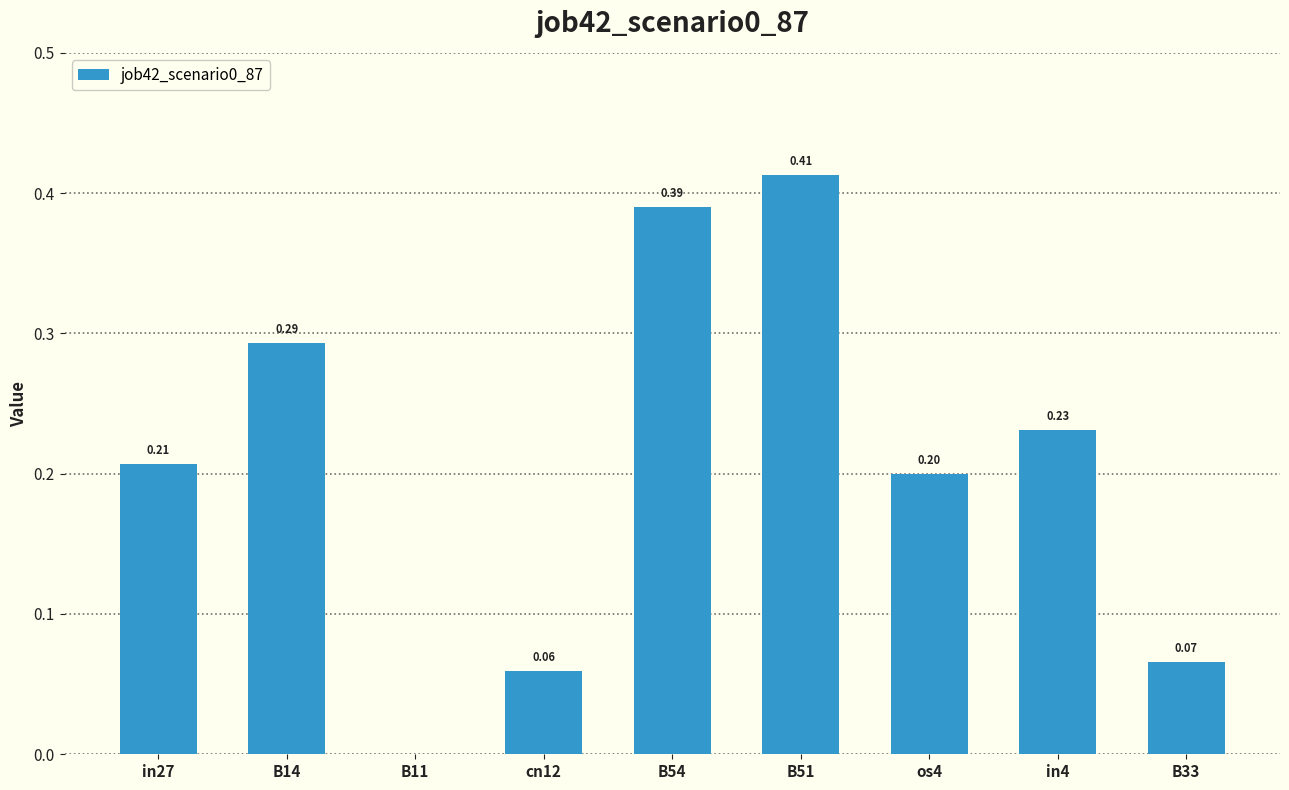

Count the values in the range 0 to 1.

9